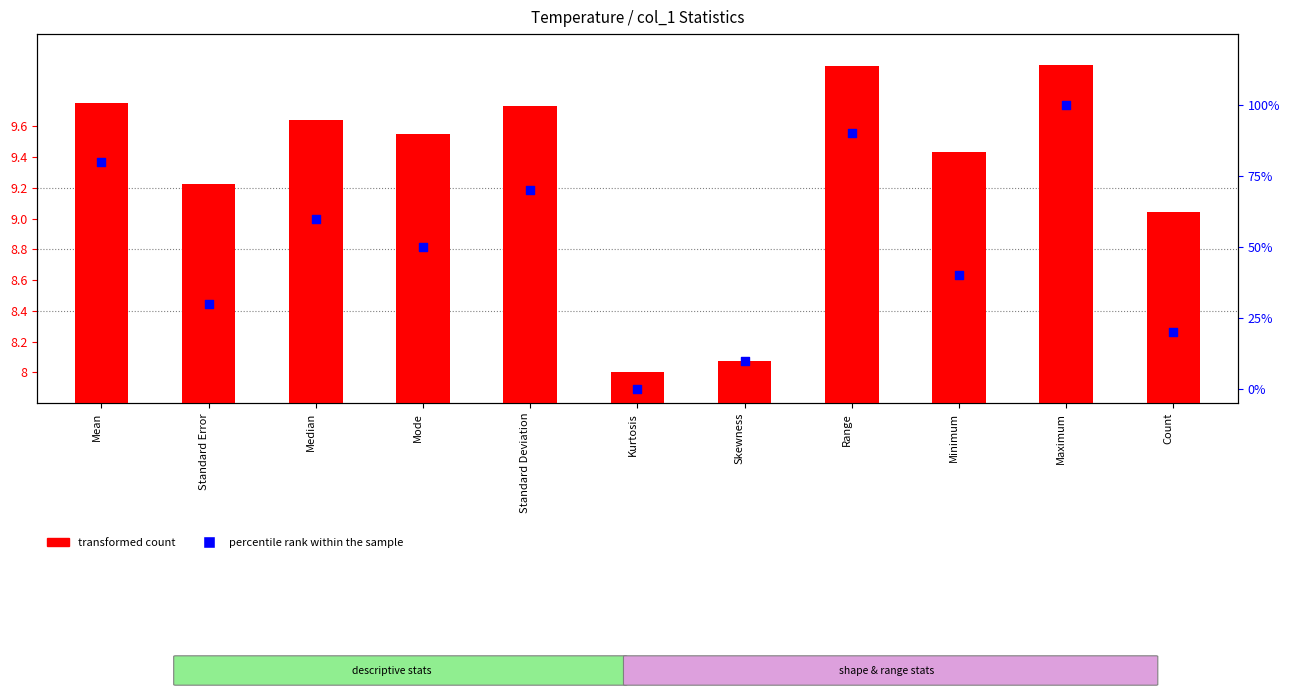

What are all the series names shown in the legend?

transformed count, percentile rank within the sample